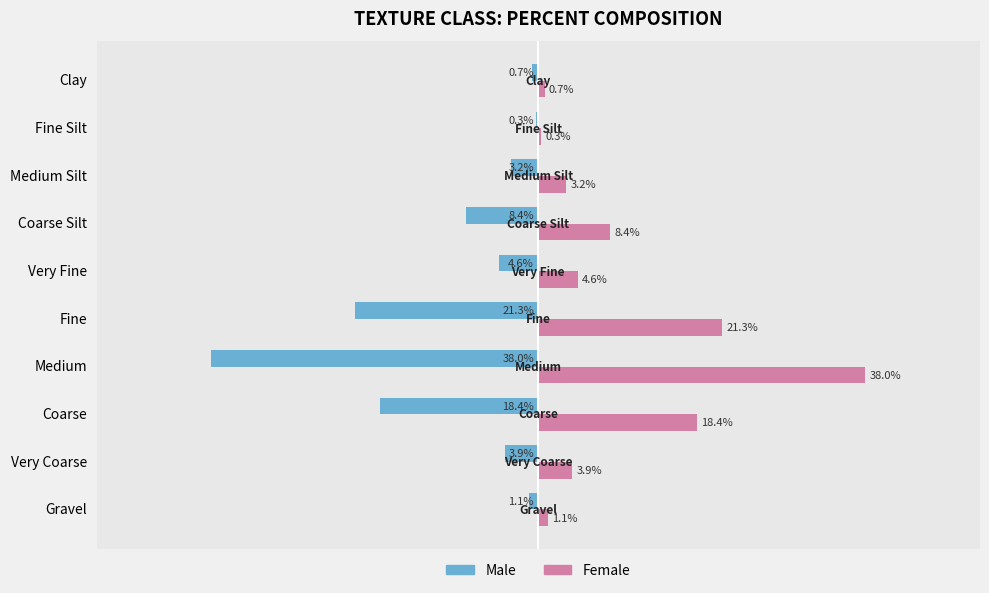

At which label is Male closest to -19?

Coarse